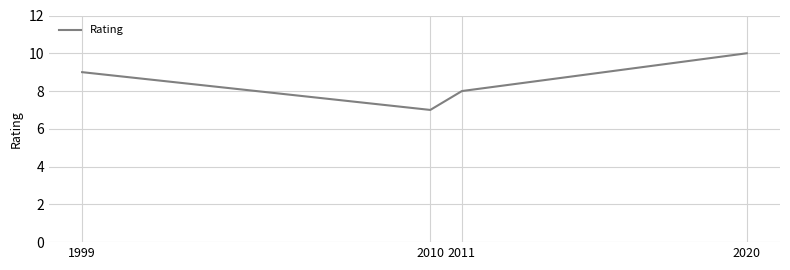

What is the change in value from 1999 to 2020?

+1